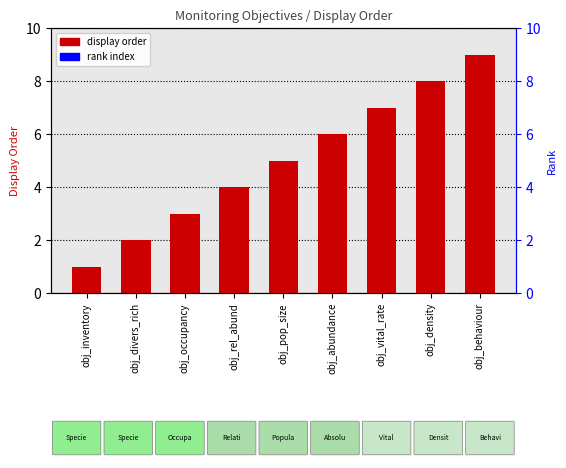

Rank the categories by value from highest to lowest.

obj_behaviour, obj_density, obj_vital_rate, obj_abundance, obj_pop_size, obj_rel_abund, obj_occupancy, obj_divers_rich, obj_inventory